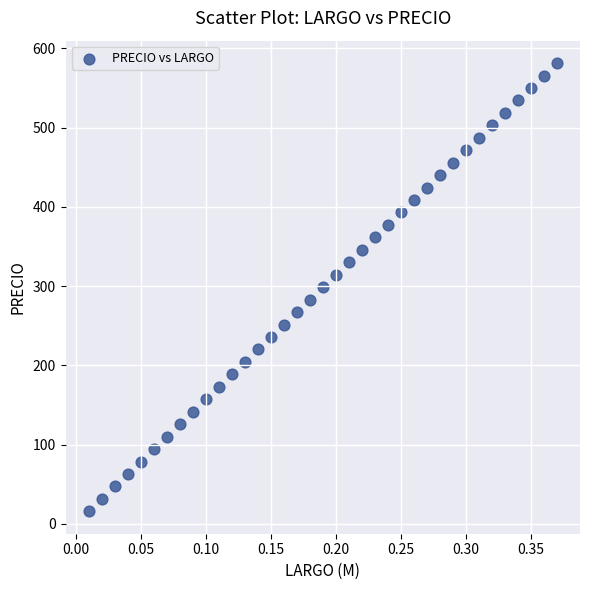

What is the range of Y values (max minus min)?

565.6